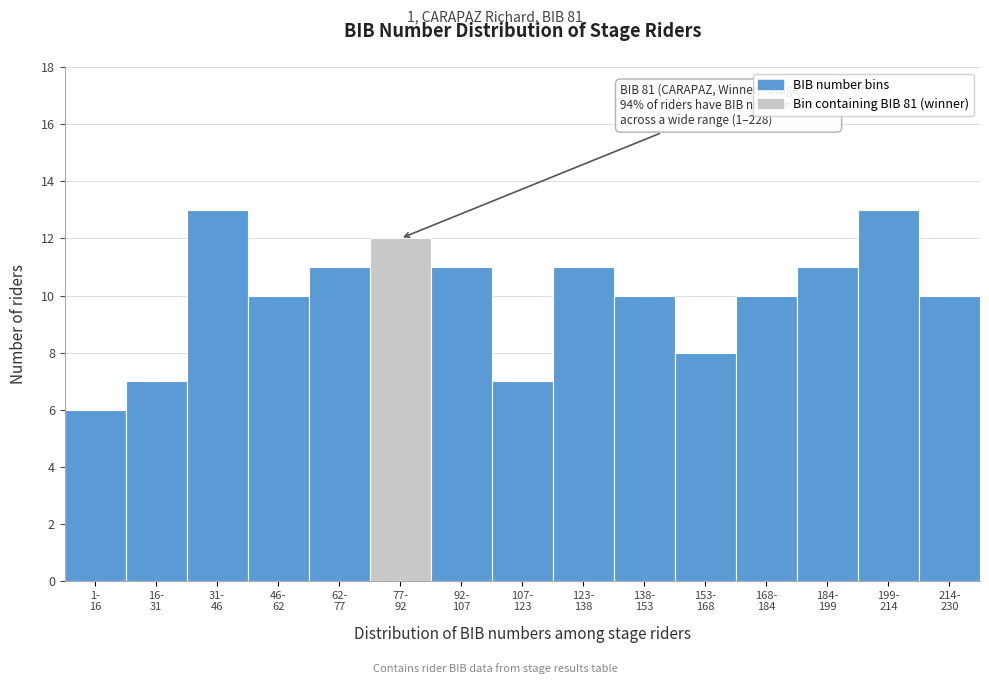

Reading left to right, list all the values displayed in this chart.

6	7	13	10	11	12	11	7	11	10	8	10	11	13	10